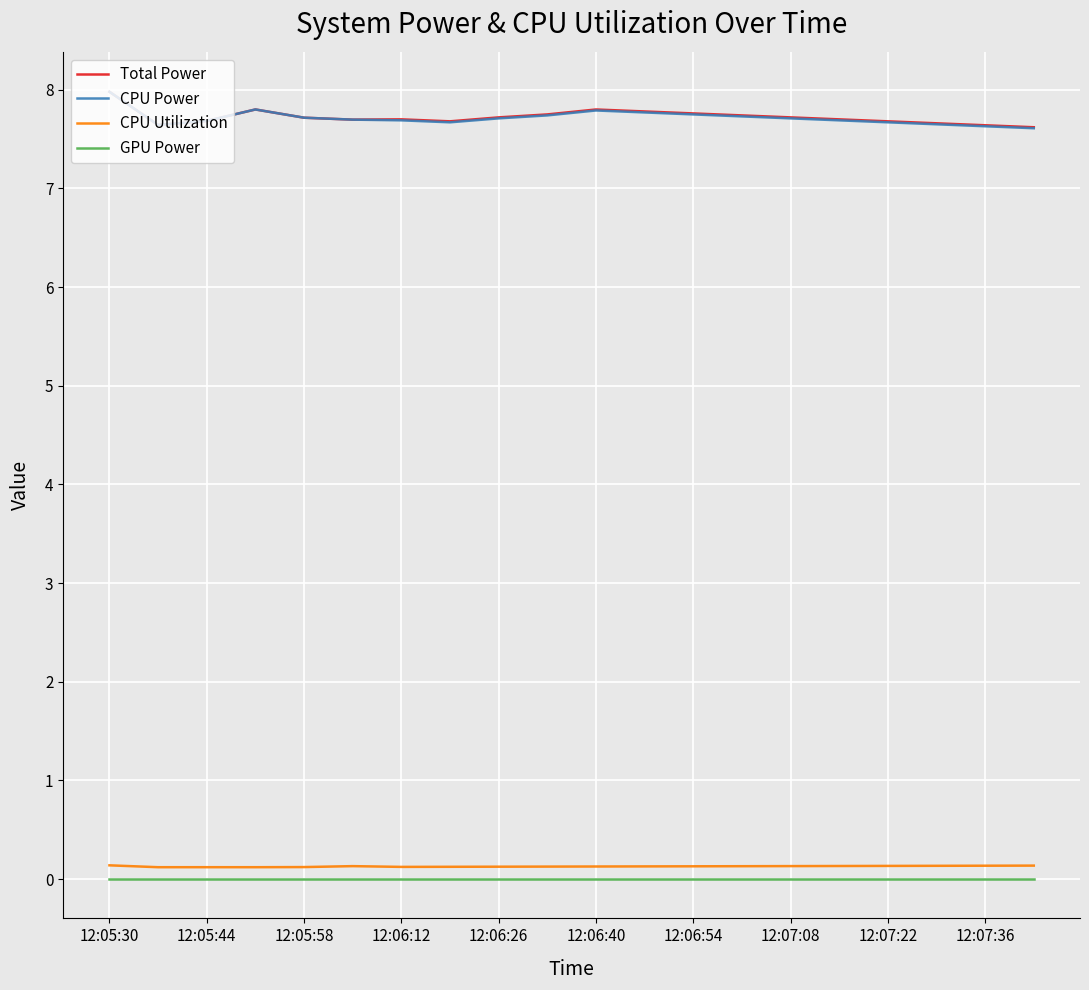

True or false: Total Power and GPU Power intersect in this chart.

False